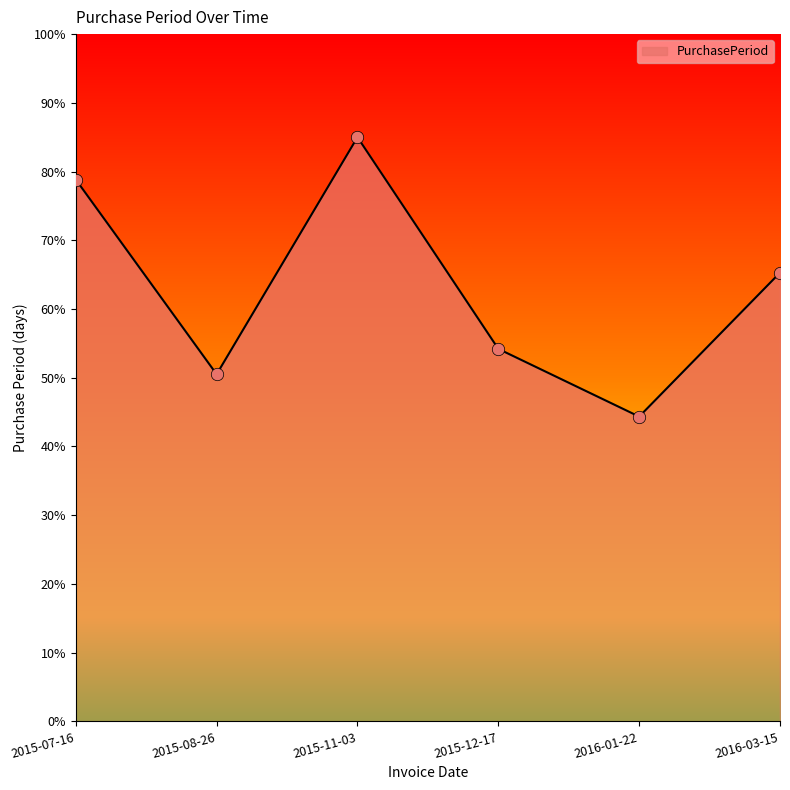

What is the change in value from 2015-08-26 to 2016-03-15?

+14.8